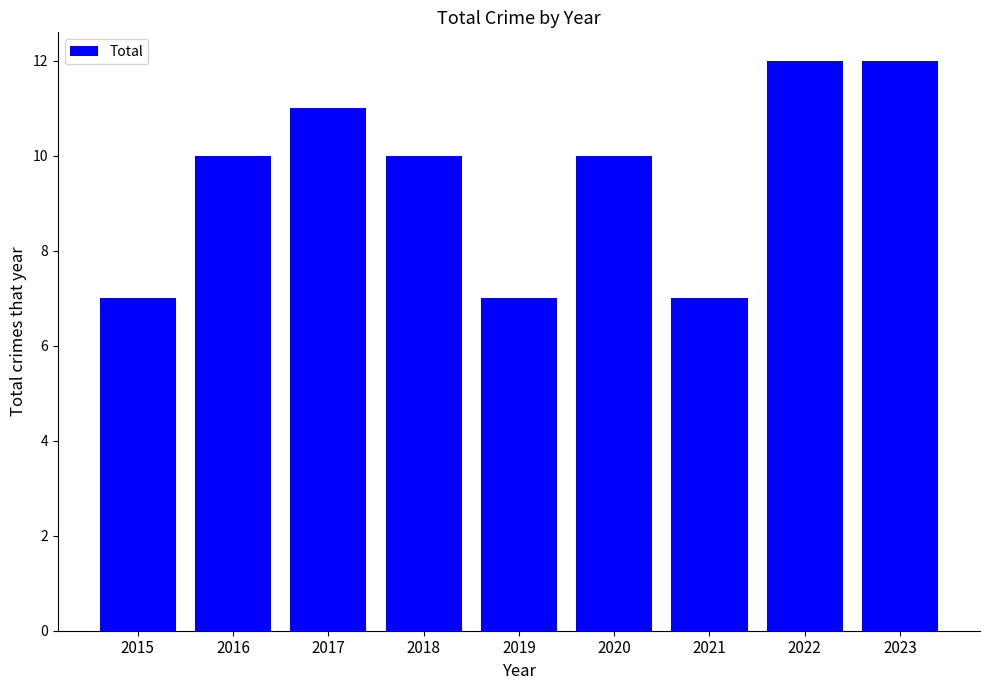

How many distinct data groups are displayed?

1